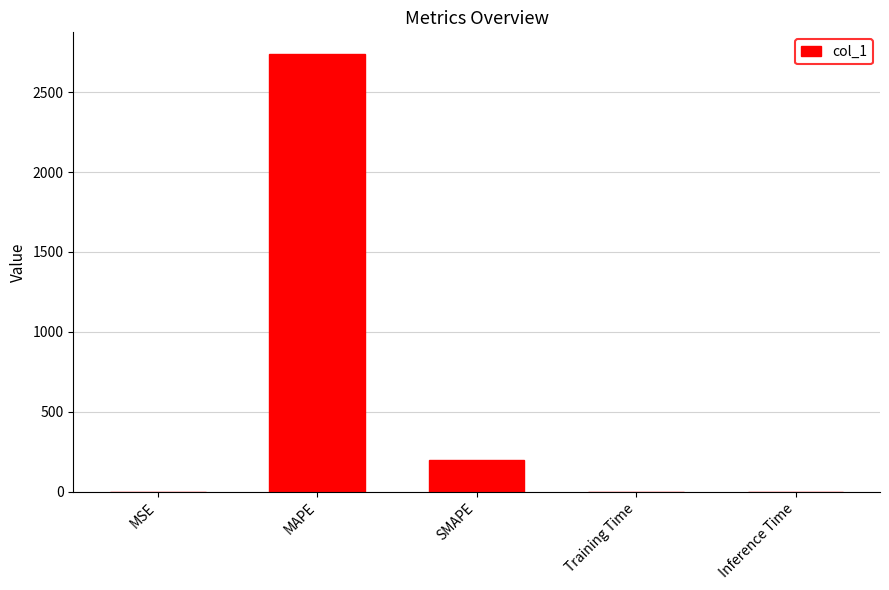

What is the maximum value shown in the chart?

2736.7